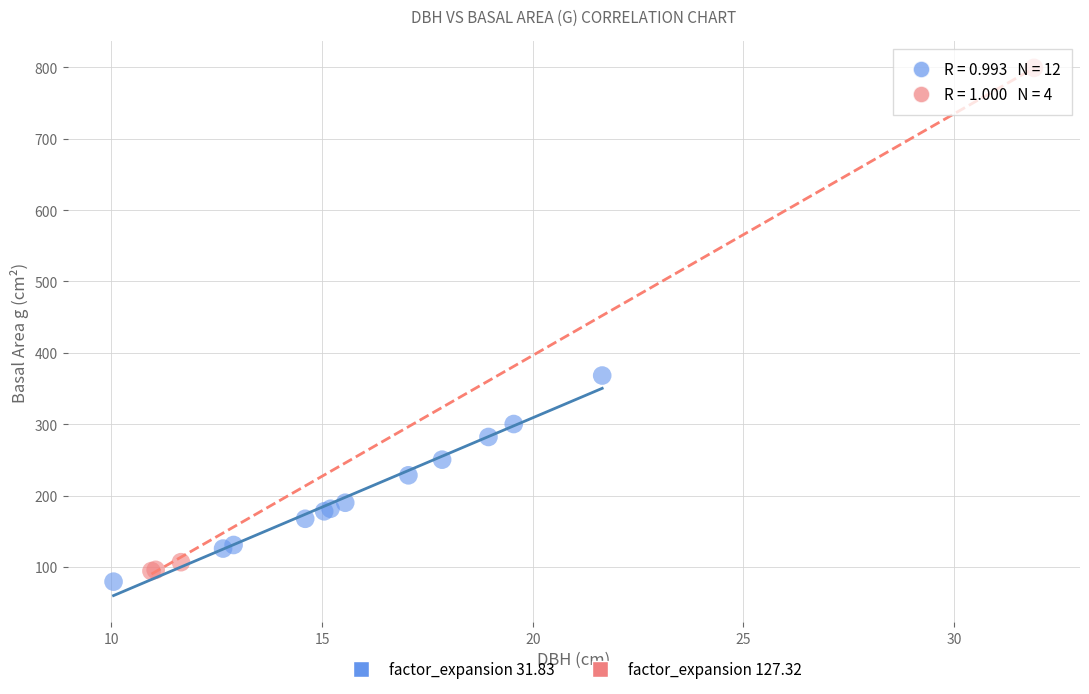

Which series contains the highest Y value?

factor_expansion 127.32